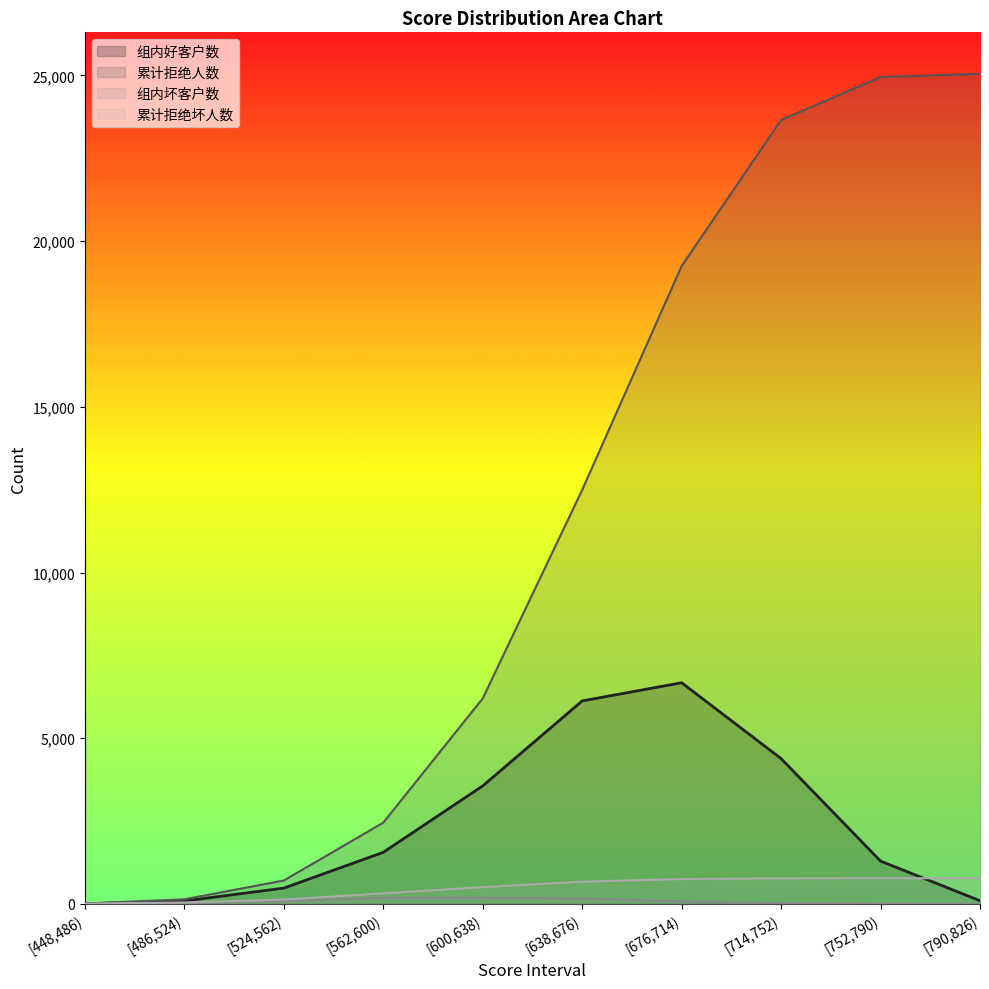

At how many categories does at least one series exceed 20536?

3